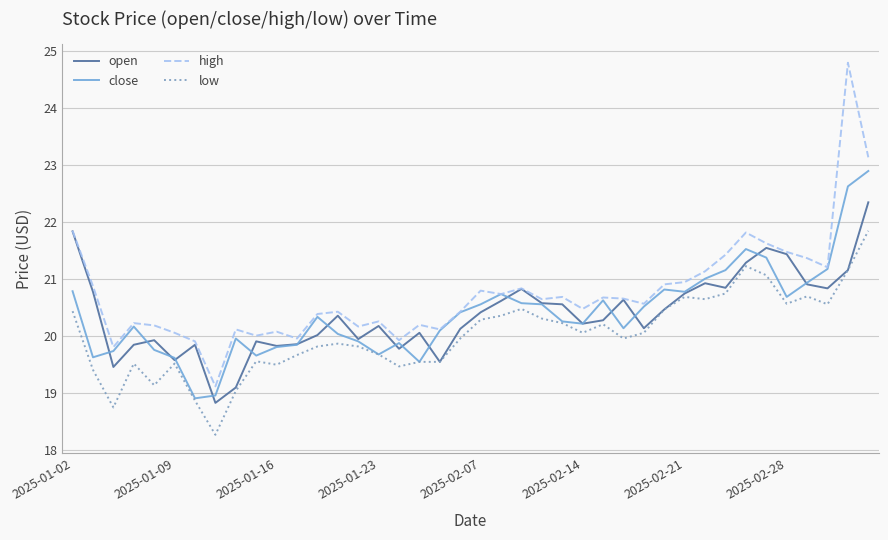

Count the number of categories in the chart.

40